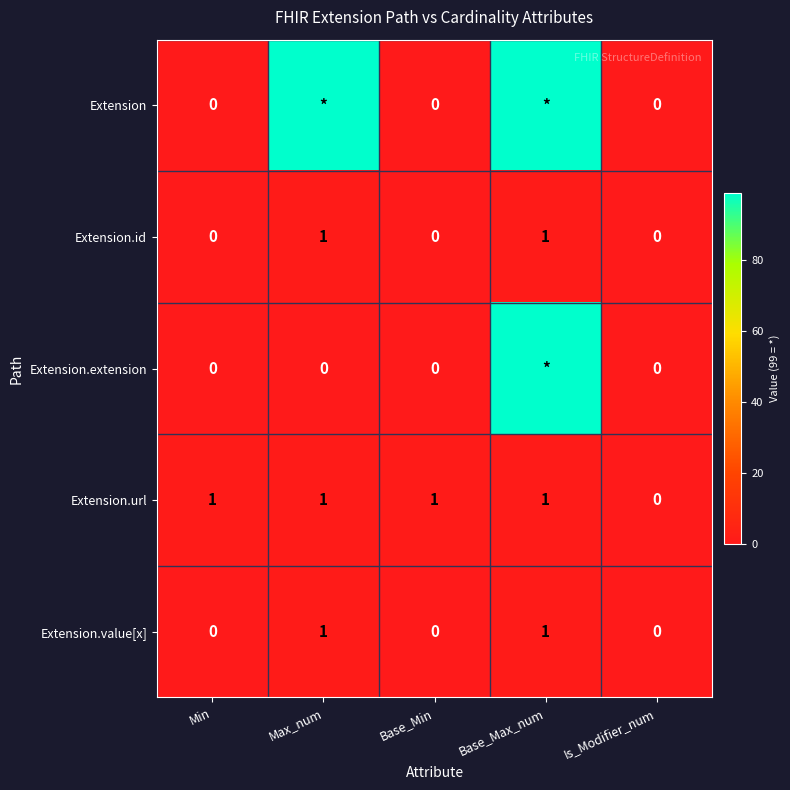

Count the Extension.id values in the range 0 to 1.

5